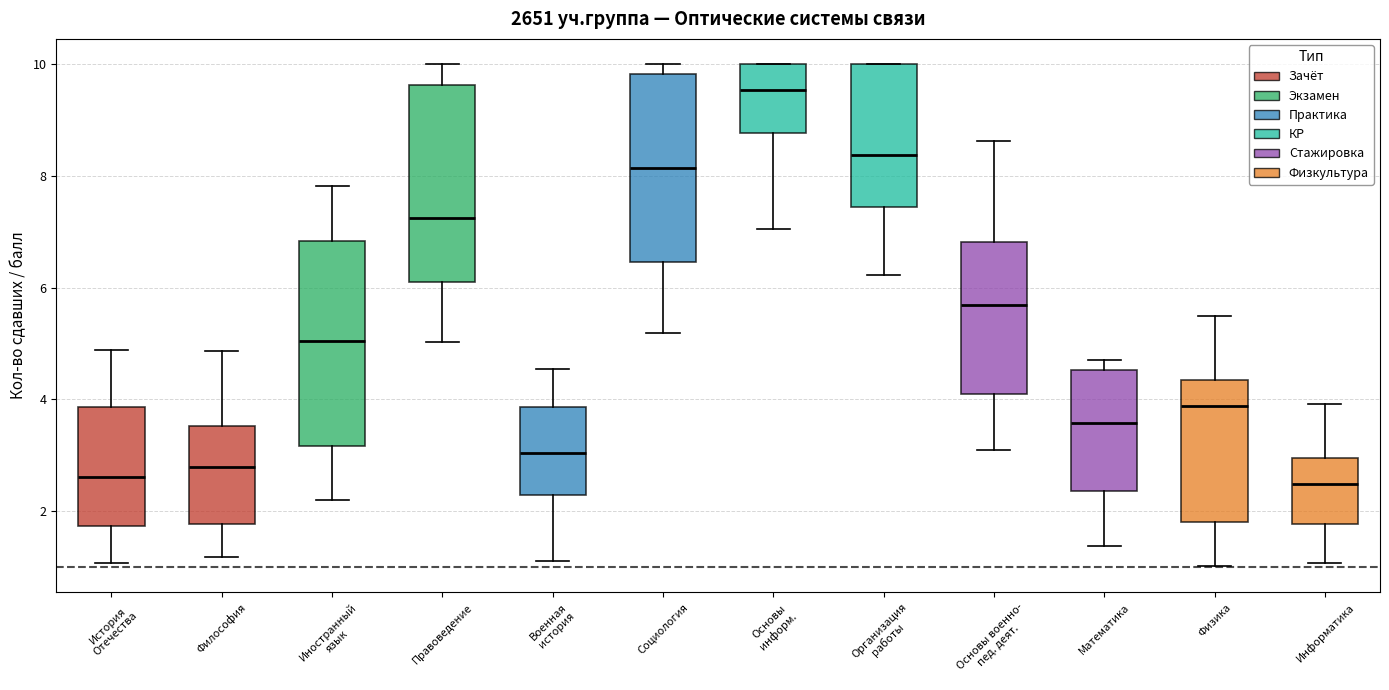

Reading left to right, transcribe this box plot: for each box, give where its median line is, the range the box spans, and where its two whiskers end, as read against the y-axis. The values are not printed on the chart, so give them approximately, as read against the axis.

История Отечества: median 2.6, box 1.8 to 3.8, whiskers 1.0 to 4.8
Философия: median 2.8, box 1.8 to 3.6, whiskers 1.2 to 4.8
Иностранный язык: median 5.0, box 3.2 to 6.8, whiskers 2.2 to 7.8
Правоведение: median 7.2, box 6.2 to 9.6, whiskers 5.0 to 10.0
Военная история: median 3.0, box 2.2 to 3.8, whiskers 1.2 to 4.6
Социология: median 8.2, box 6.4 to 9.8, whiskers 5.2 to 10.0
Основы информ.: median 9.6, box 8.8 to 10.0, whiskers 7.0 to 10.0
Организация работы: median 8.4, box 7.4 to 10.0, whiskers 6.2 to 10.0
Основы военно- пед. деят.: median 5.6, box 4.2 to 6.8, whiskers 3.0 to 8.6
Математика: median 3.6, box 2.4 to 4.6, whiskers 1.4 to 4.6 (just above the box's upper edge)
Физика: median 3.8, box 1.8 to 4.4, whiskers 1.0 to 5.4
Информатика: median 2.4, box 1.8 to 3.0, whiskers 1.0 to 4.0